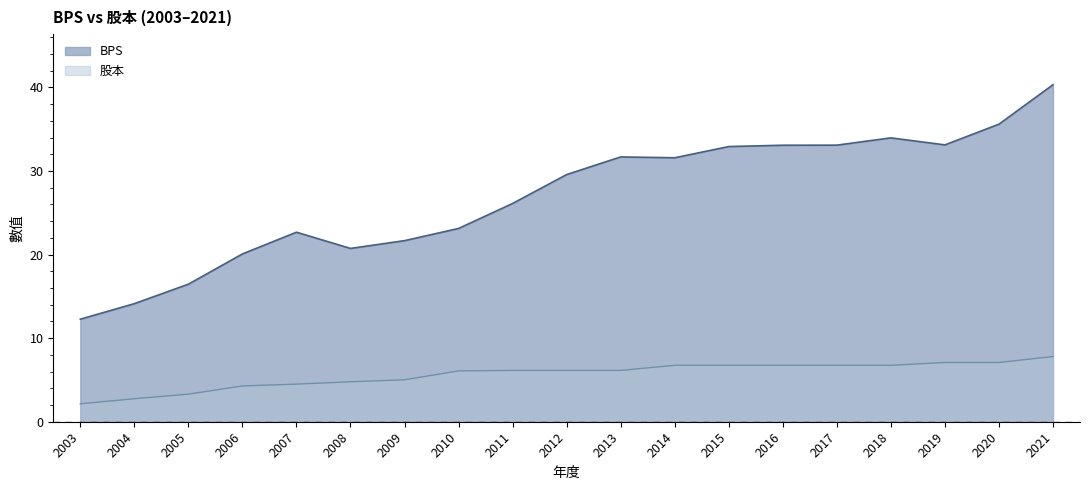

What is the maximum value for BPS?

40.3